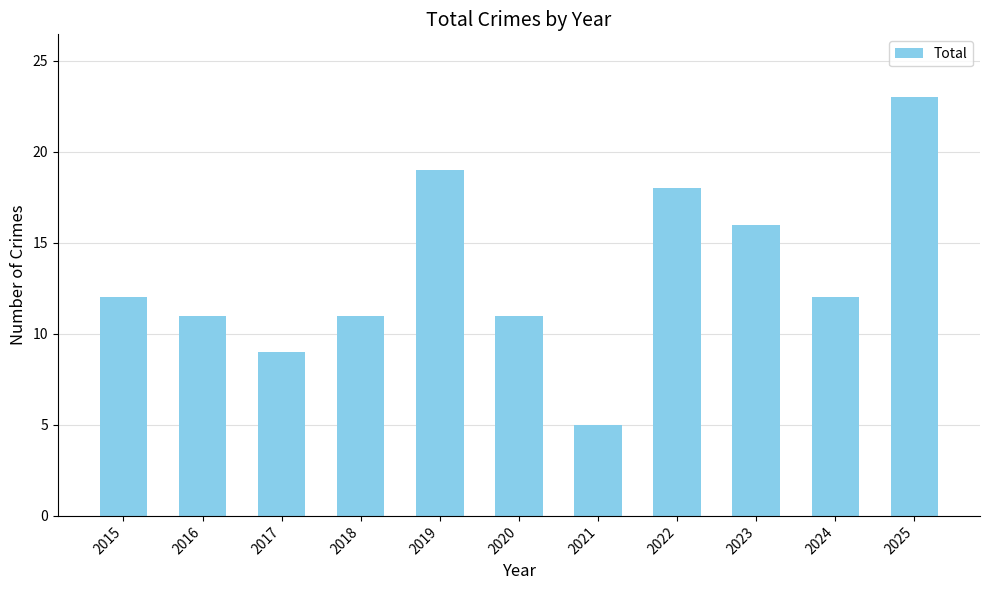

Count the number of data series in this chart.

1